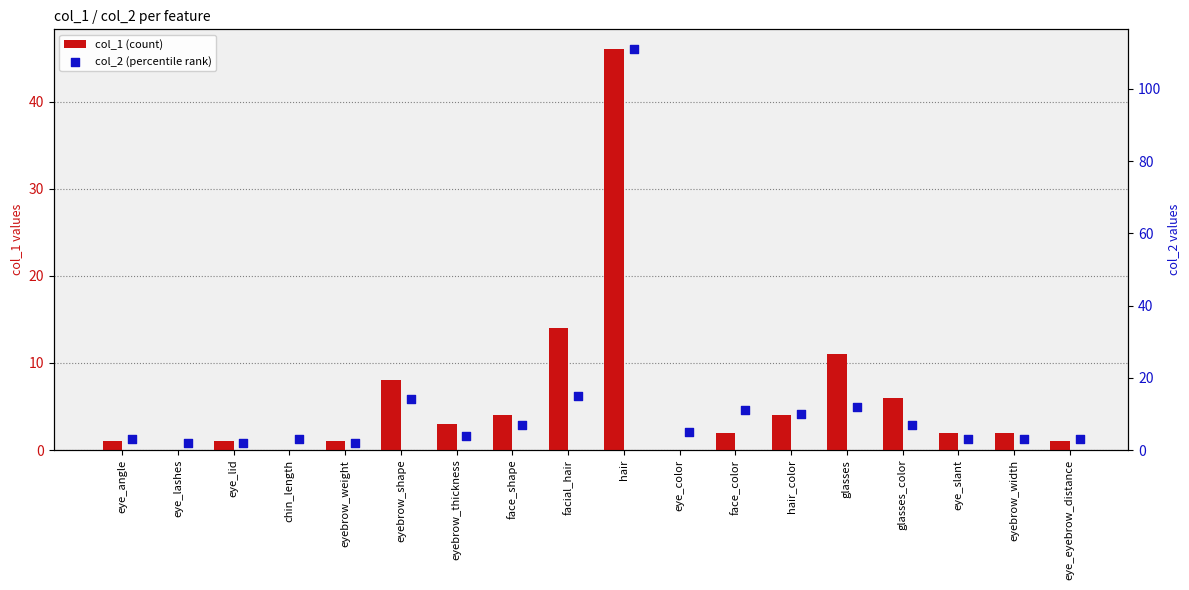

Is the value of col_1 (count) at face_color greater than the value of col_2 (percentile rank) at chin_length?

No